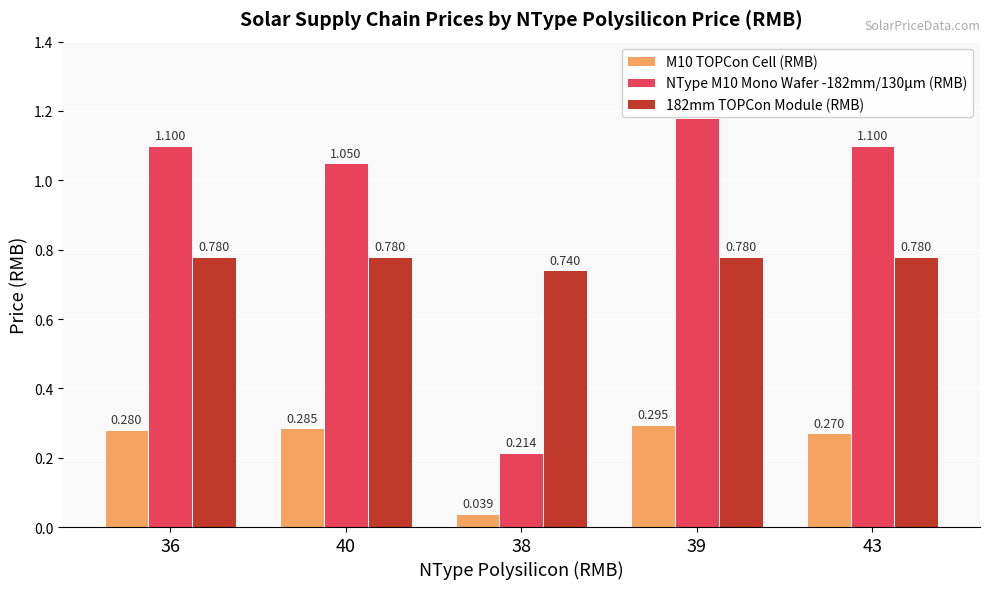

How many 182mm TOPCon Module (RMB) values are between 0 and 1?

5